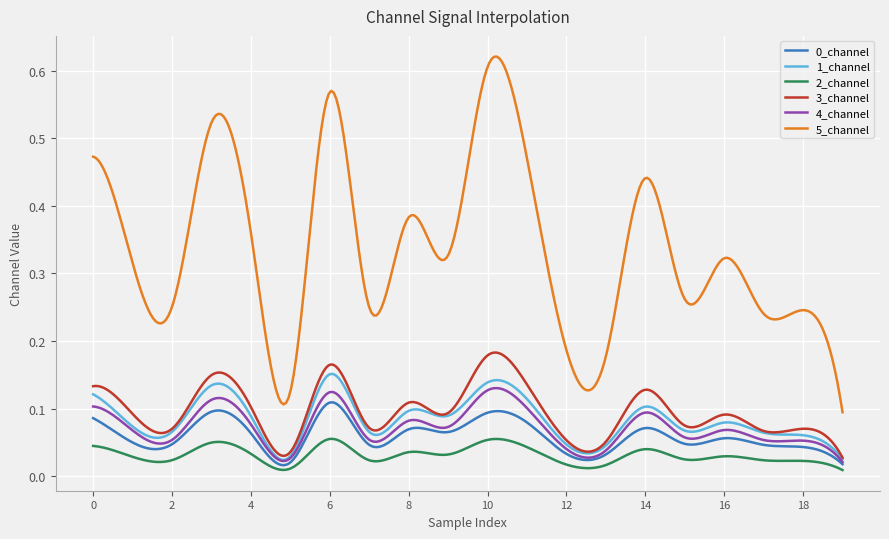

Which series has the largest range (max minus min)?

5_channel